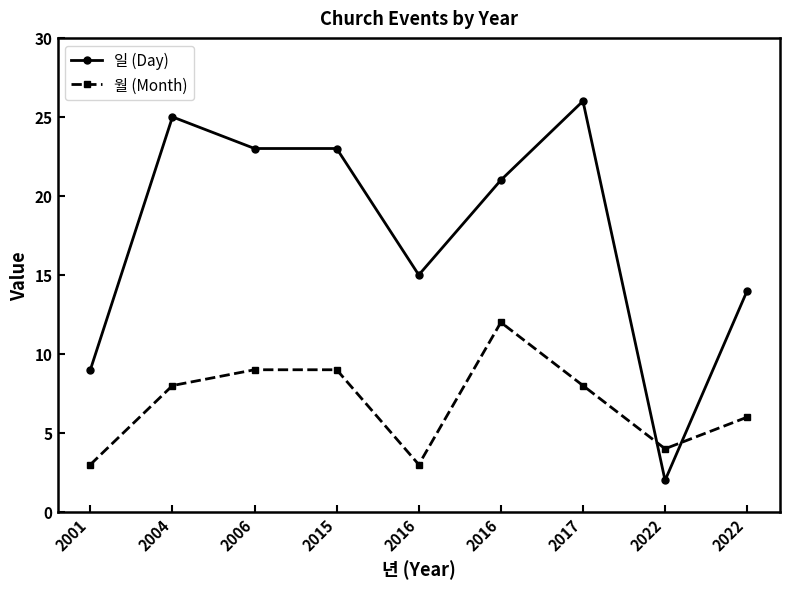

Is the value of 월 (Month) at 2006 greater than the value of 일 (Day) at 2016?

No